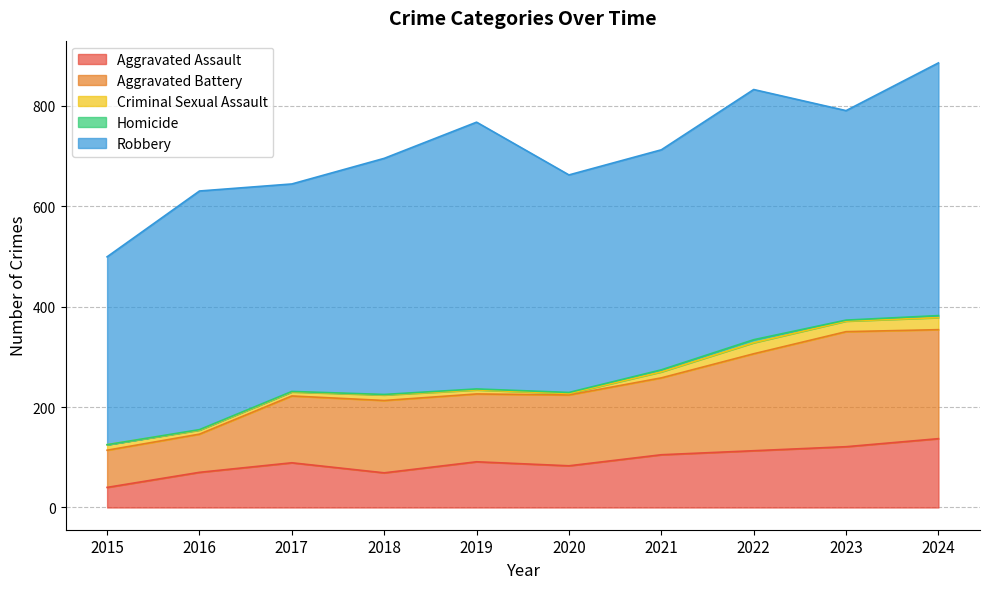

What is the sum of all Criminal Sexual Assault values?

128